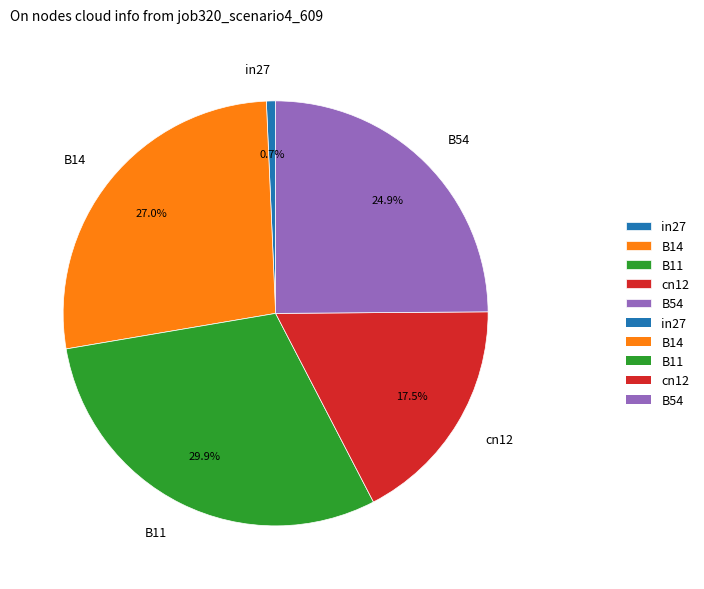

True or false: B11 accounts for 36% of the total.

False